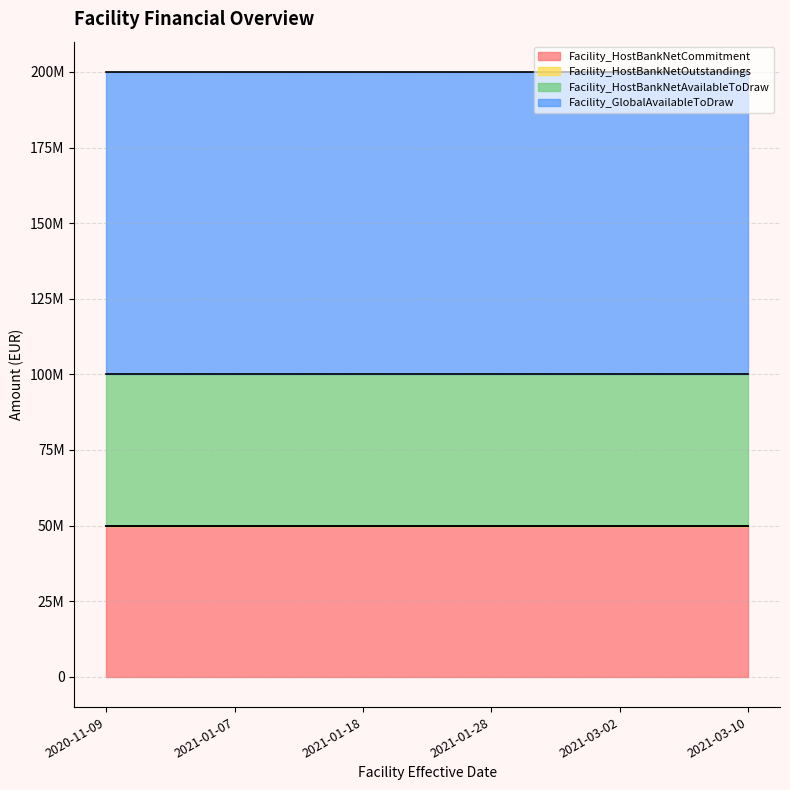

How many categories are shown in the chart?

6